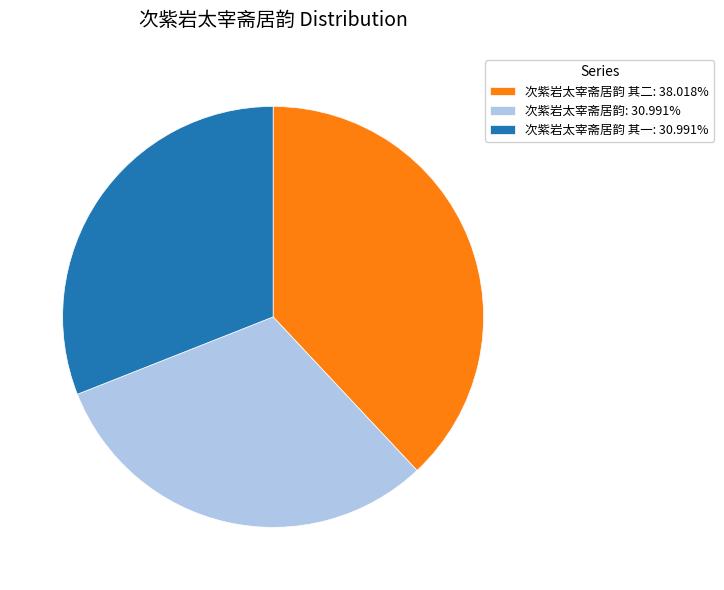

Is the sum of 次紫岩太宰斋居韵: 30.991% and 次紫岩太宰斋居韵 其一: 30.991% greater than half?

Yes